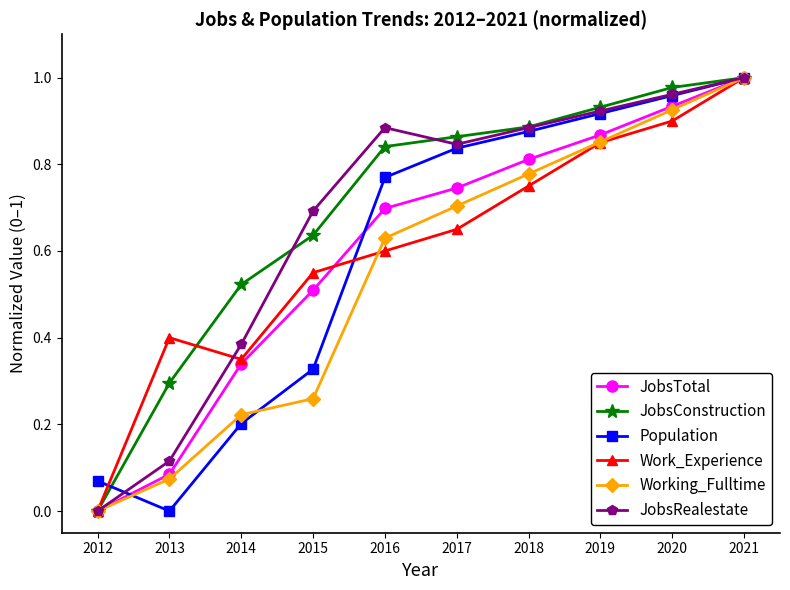

The Working_Fulltime series shows 0.6 at 2016. True or false?

True